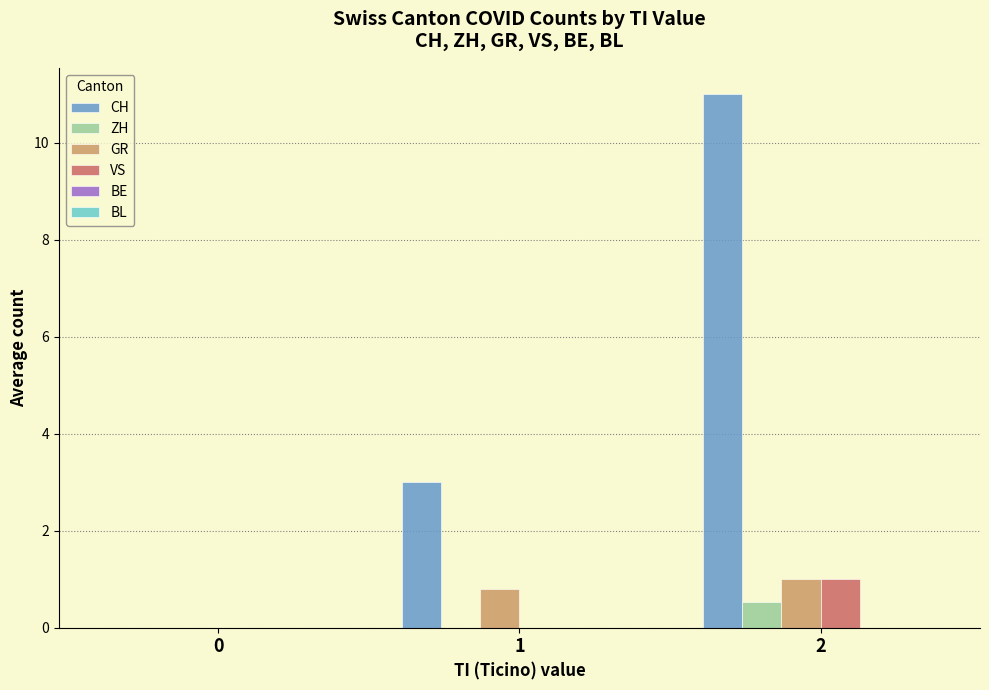

Are the bars horizontal?

No